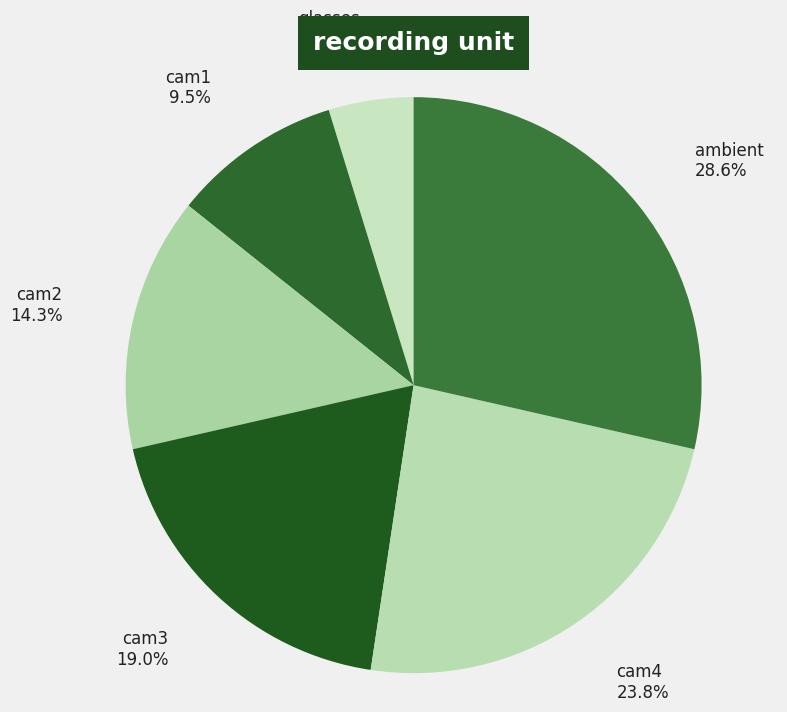

Is ambient the majority of the pie?

No